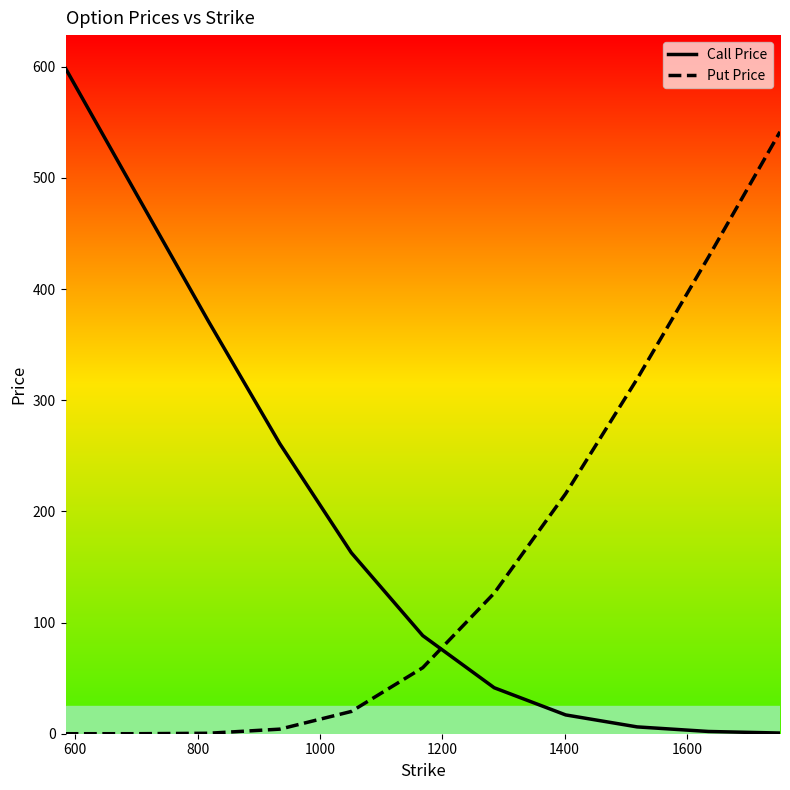

List the series in order of their peak value, highest first.

Call Price, Put Price